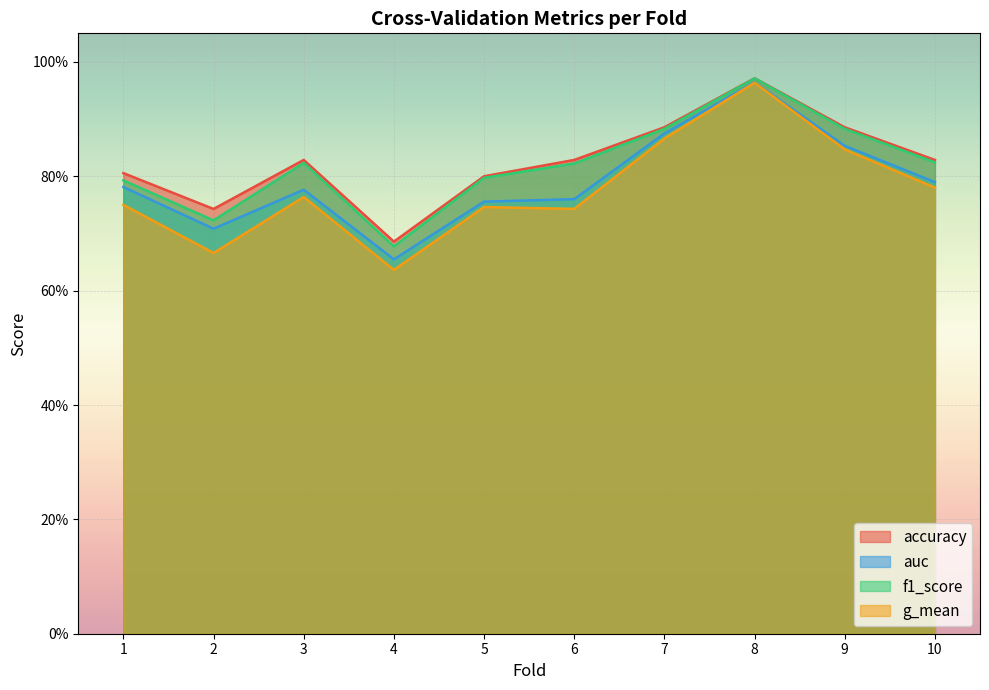

Reading left to right, transcribe all the data shown in this chart.

accuracy: 1=0.8	2=0.7	3=0.8	4=0.7	5=0.8	6=0.8	7=0.9	8=1.0	9=0.9	10=0.8
auc: 1=0.8	2=0.7	3=0.8	4=0.7	5=0.8	6=0.8	7=0.9	8=1.0	9=0.9	10=0.8
f1_score: 1=0.8	2=0.7	3=0.8	4=0.7	5=0.8	6=0.8	7=0.9	8=1.0	9=0.9	10=0.8
g_mean: 1=0.8	2=0.7	3=0.8	4=0.6	5=0.7	6=0.7	7=0.9	8=1.0	9=0.8	10=0.8